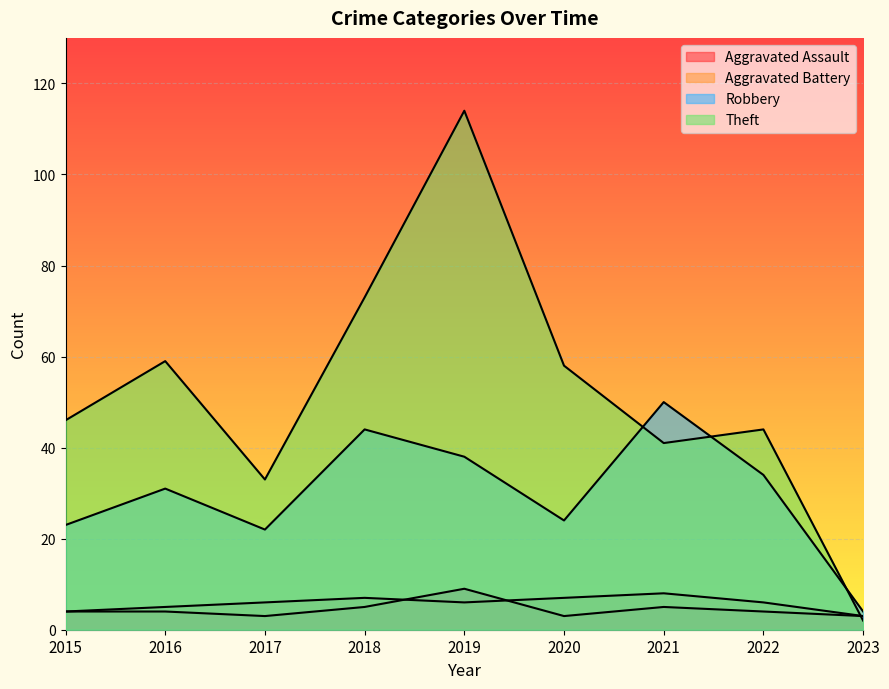

What are all the series names shown in the legend?

Aggravated Assault, Aggravated Battery, Robbery, Theft